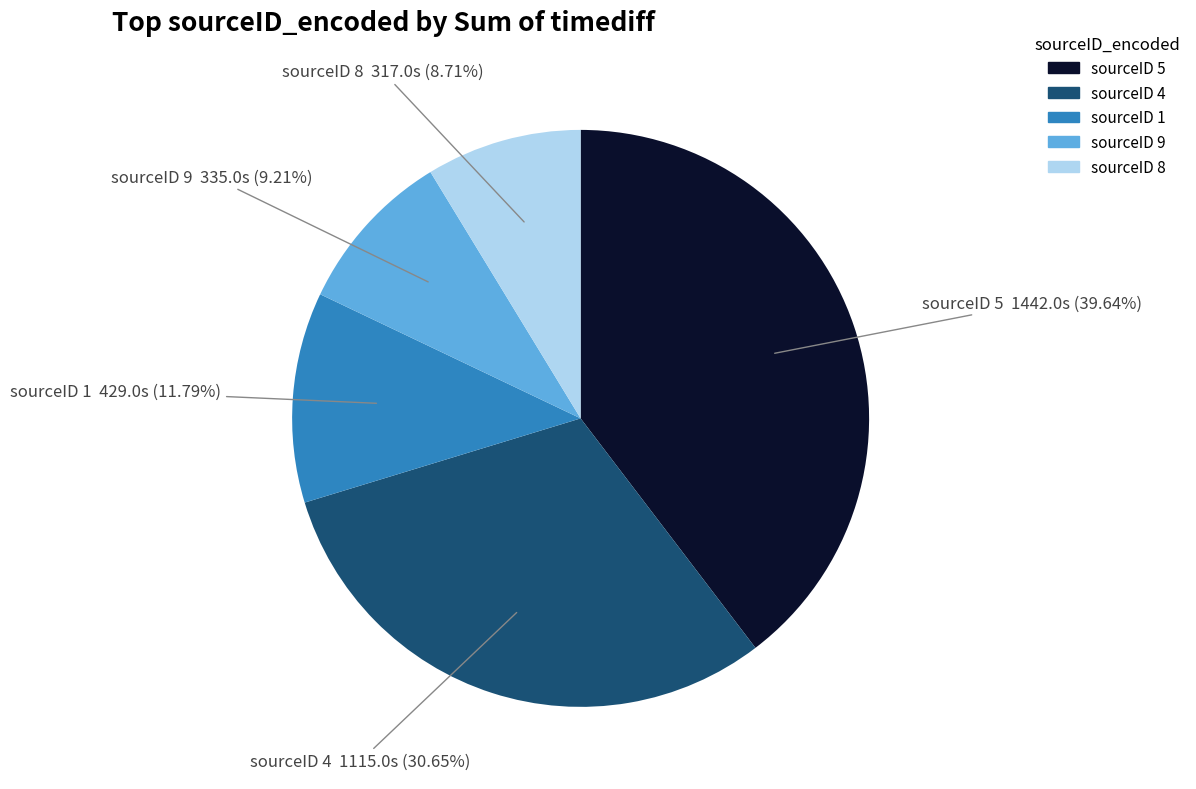

Does any single category account for the majority?

No